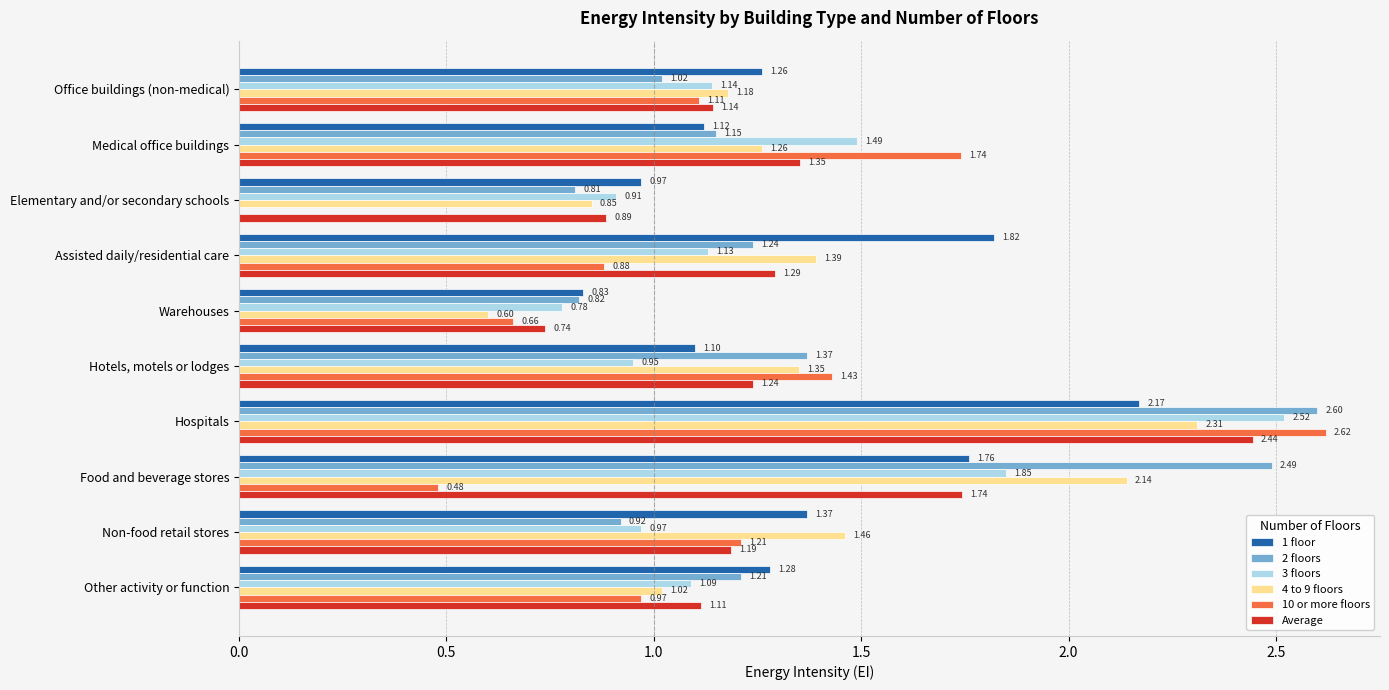

What are all the series names shown in the legend?

1 floor, 2 floors, 3 floors, 4 to 9 floors, 10 or more floors, Average